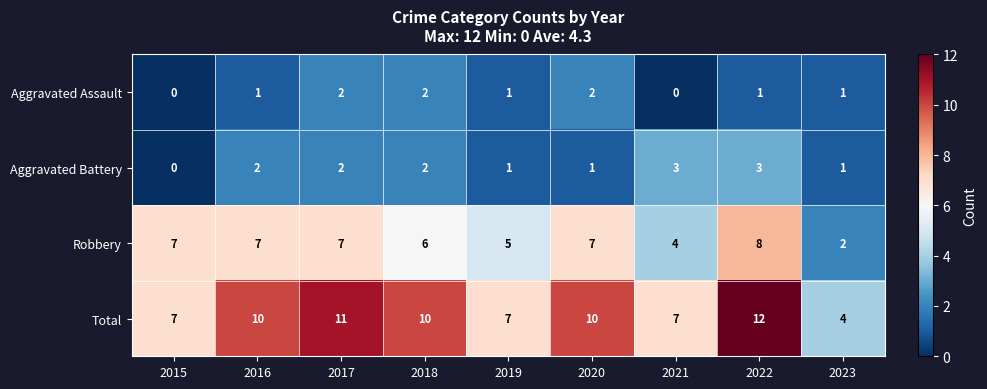

What is the spread (max minus min) of values at 2019?

6